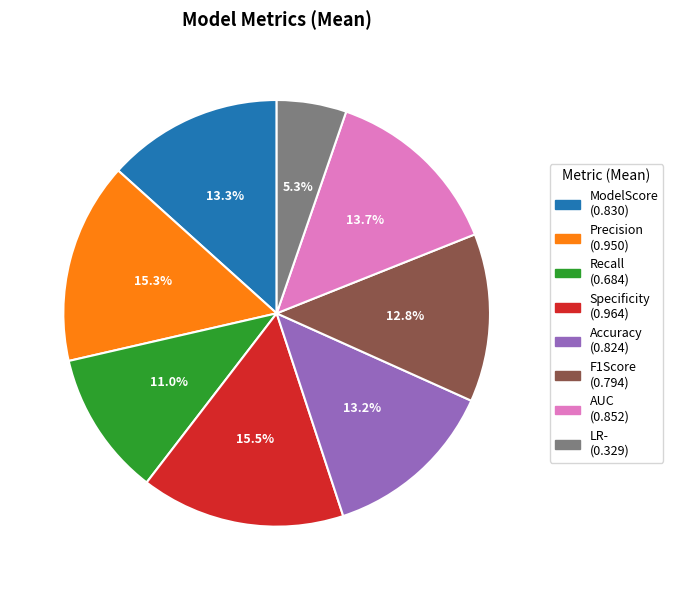

Does Precision account for over 50% of the chart?

No